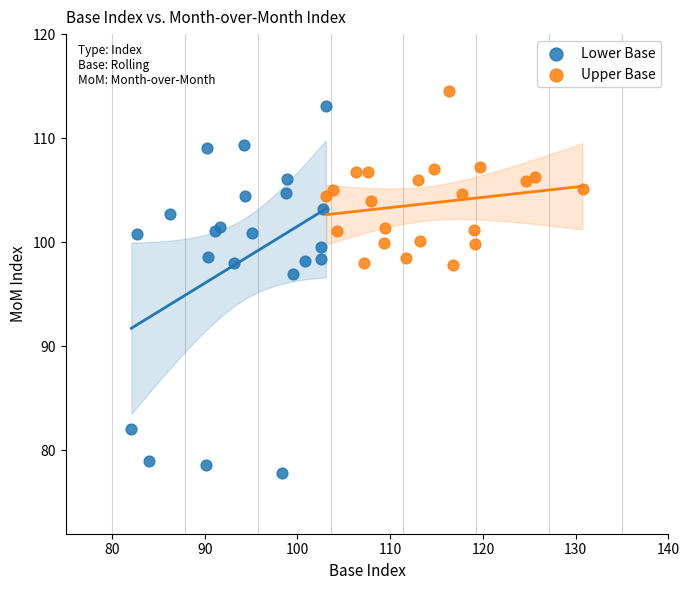

Which series reaches the minimum Y coordinate?

Lower Base